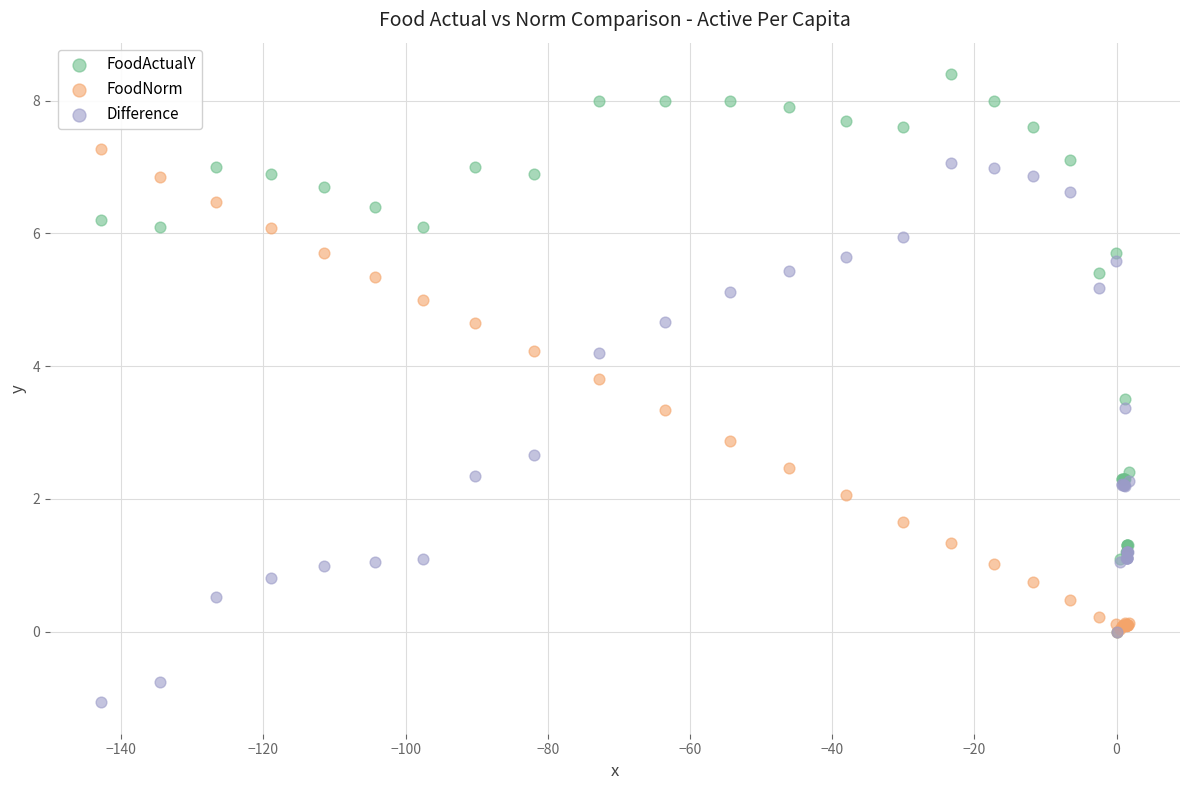

What are all the series names shown in the legend?

FoodActualY, FoodNorm, Difference